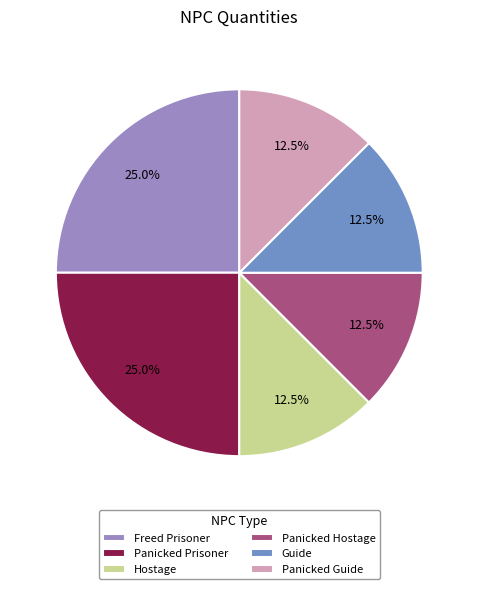

Does Freed Prisoner represent more than half of the total?

No